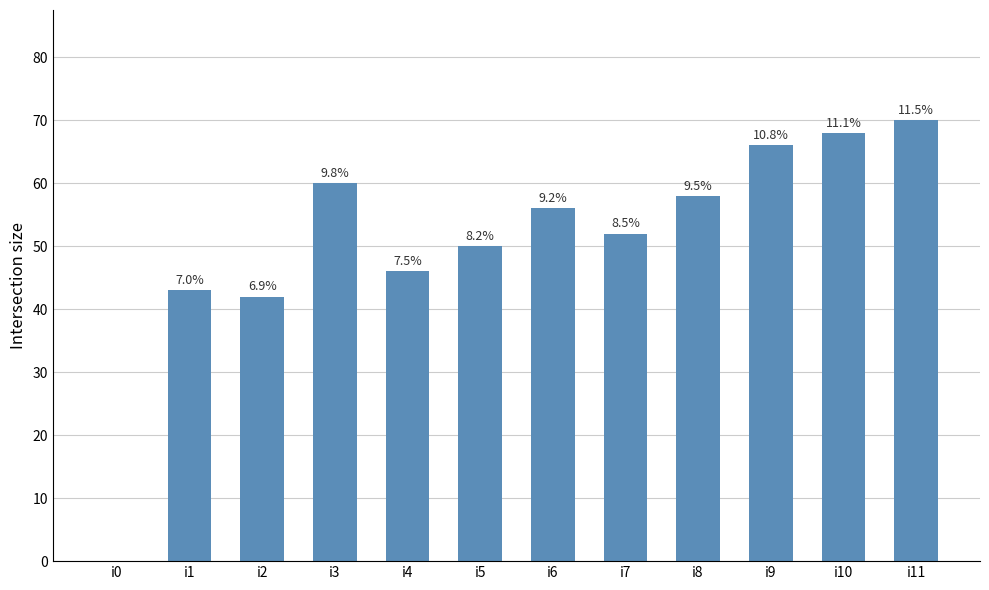

Rank the categories by value from highest to lowest.

i11, i10, i9, i3, i8, i6, i7, i5, i4, i1, i2, i0